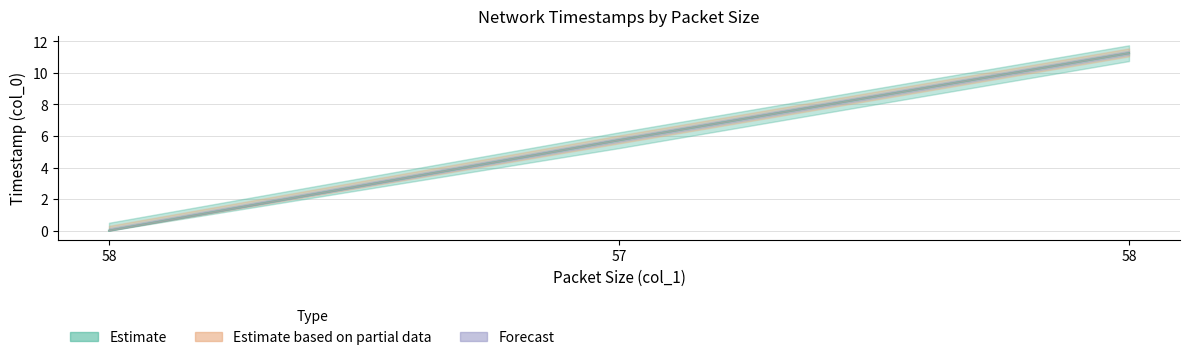

At which label does the data first exceed 5?

57